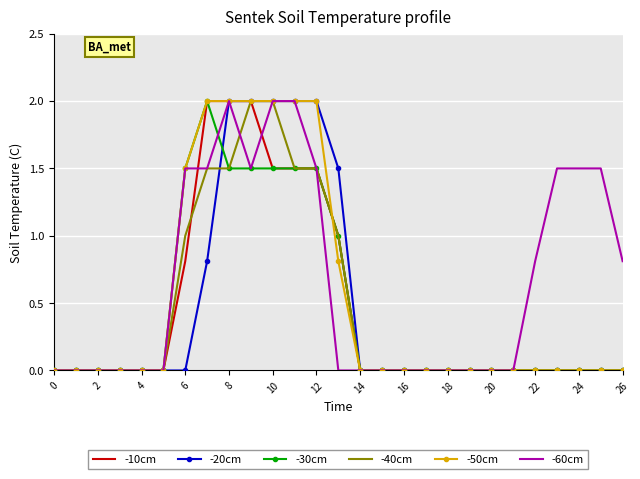

Reading right to left, transcribe all the data shown in this chart.

-10cm: 0.0	0.0	0.0	0.0	0.0	0.0	0.0	0.0	0.0	0.0	0.0	0.0	0.0	1.0	1.5	1.5	1.5	2.0	2.0	2.0	0.8	0.0	0.0	0.0	0.0	0.0	0.0
-20cm: 0.0	0.0	0.0	0.0	0.0	0.0	0.0	0.0	0.0	0.0	0.0	0.0	0.0	1.5	2.0	2.0	2.0	2.0	2.0	0.8	0.0	0.0	0.0	0.0	0.0	0.0	0.0
-30cm: 0.0	0.0	0.0	0.0	0.0	0.0	0.0	0.0	0.0	0.0	0.0	0.0	0.0	1.0	1.5	1.5	1.5	1.5	1.5	2.0	1.5	0.0	0.0	0.0	0.0	0.0	0.0
-40cm: 0.0	0.0	0.0	0.0	0.0	0.0	0.0	0.0	0.0	0.0	0.0	0.0	0.0	1.0	1.5	1.5	2.0	2.0	1.5	1.5	1.0	0.0	0.0	0.0	0.0	0.0	0.0
-50cm: 0.0	0.0	0.0	0.0	0.0	0.0	0.0	0.0	0.0	0.0	0.0	0.0	0.0	0.8	2.0	2.0	2.0	2.0	2.0	2.0	1.5	0.0	0.0	0.0	0.0	0.0	0.0
-60cm: 0.8	1.5	1.5	1.5	0.8	0.0	0.0	0.0	0.0	0.0	0.0	0.0	0.0	0.0	1.5	2.0	2.0	1.5	2.0	1.5	1.5	0.0	0.0	0.0	0.0	0.0	0.0